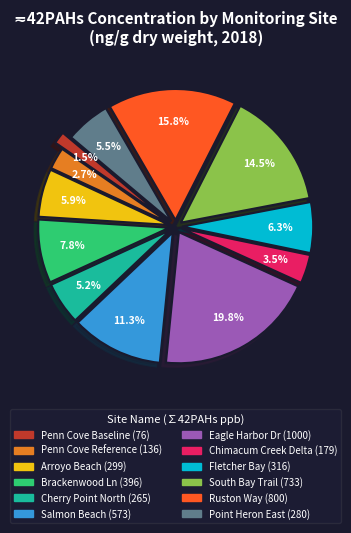

Which slice is the largest?

Eagle Harbor Dr